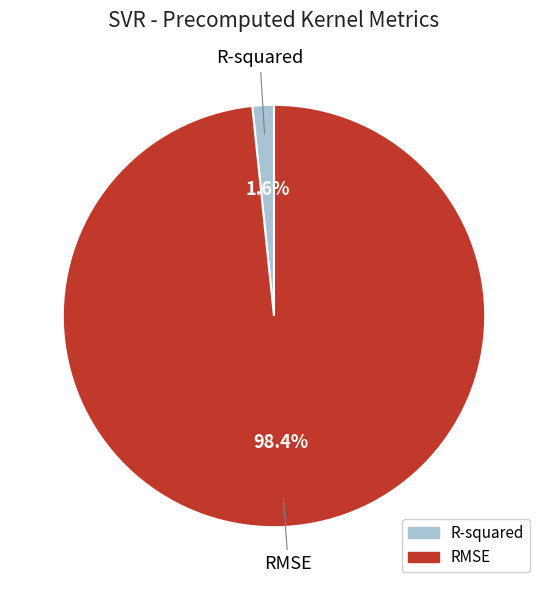

Is the sum of RMSE and R-squared greater than half?

Yes